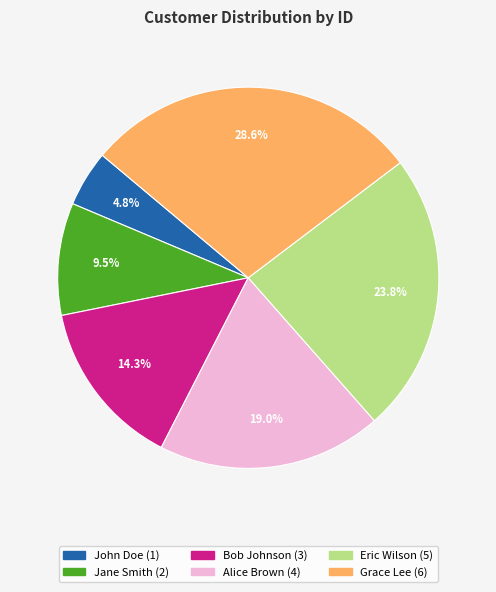

What is the smallest slice in the pie chart?

John Doe